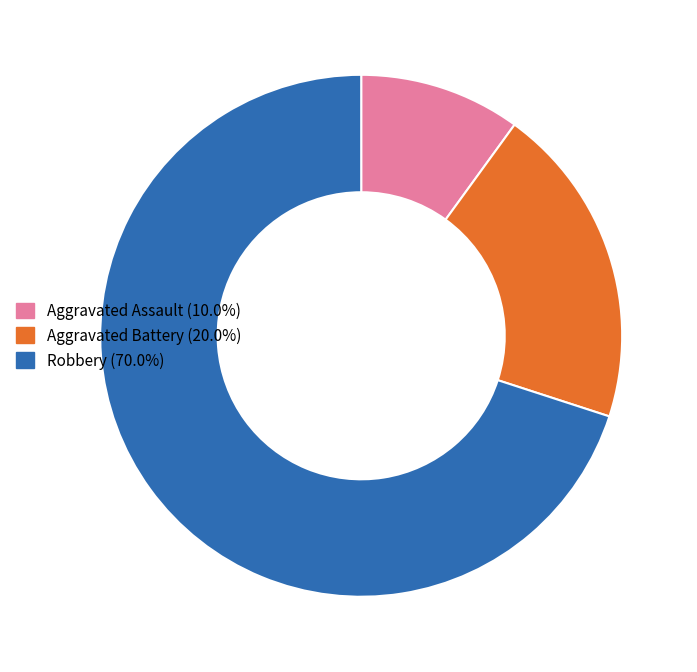

Which category accounts for the majority?

Robbery